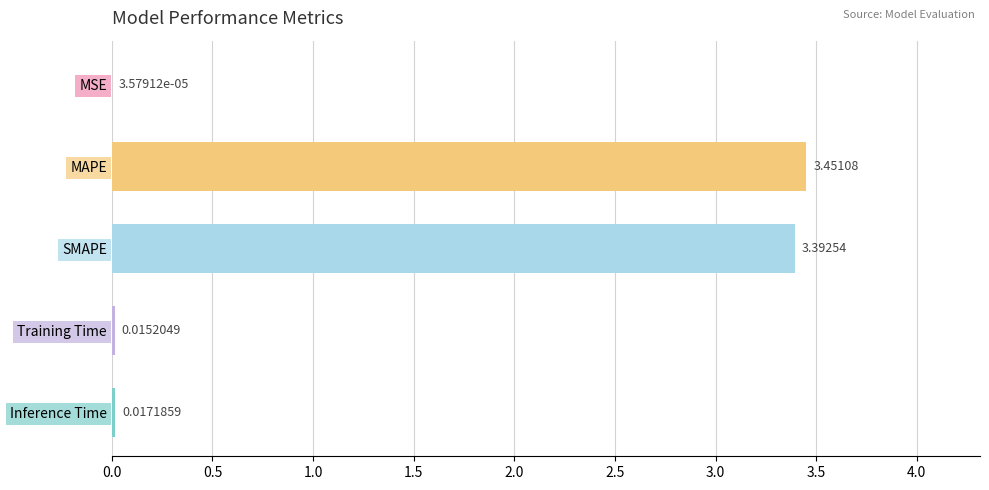

Which category has the highest value across all series?

MAPE